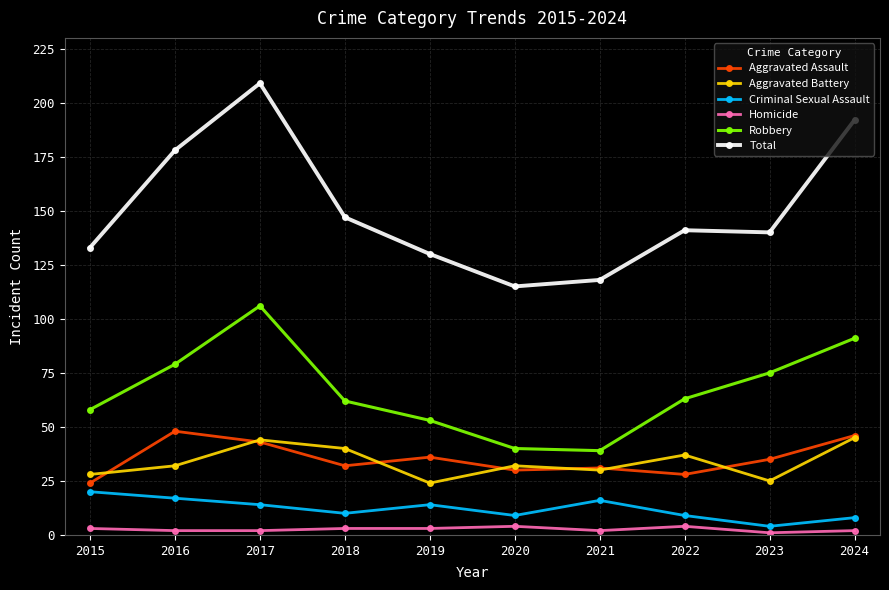

What is the spread (max minus min) of values at 2022?

137